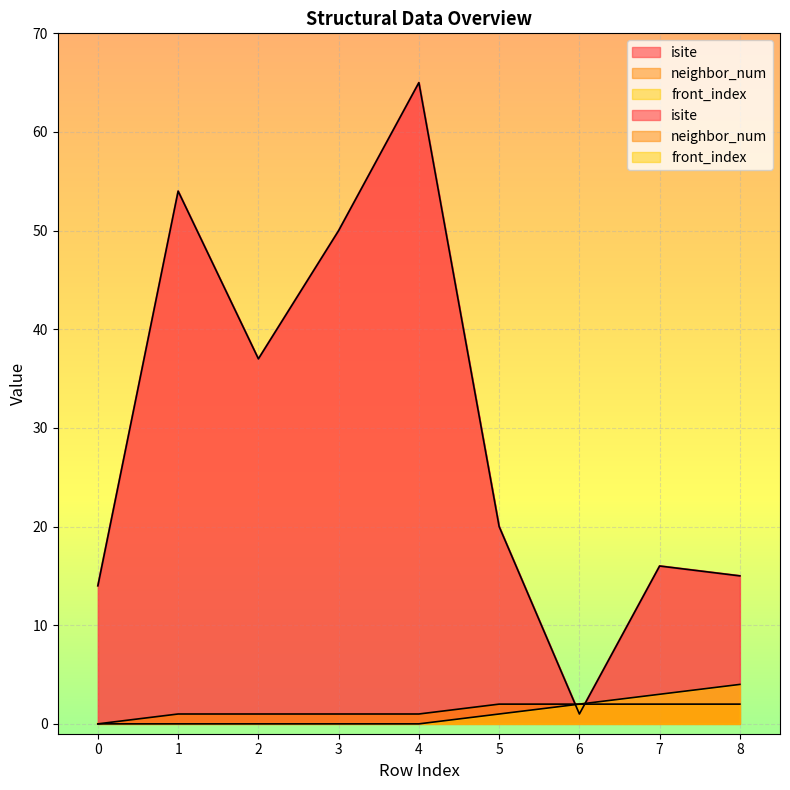

Is the value of isite at 7 greater than the value of front_index at 8?

Yes